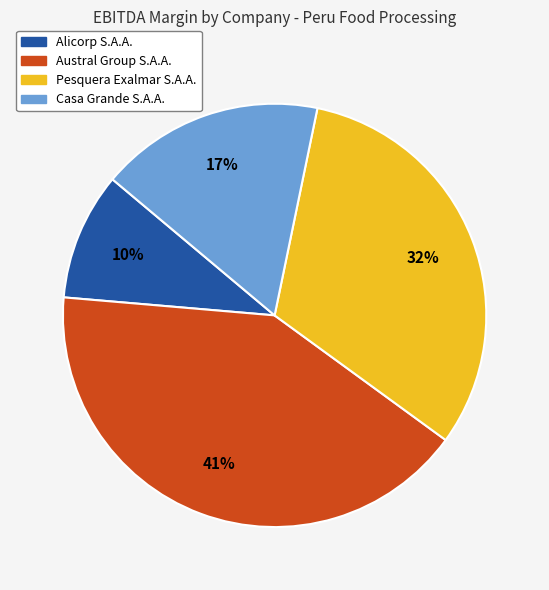

True or false: Casa Grande S.A.A. accounts for 17% of the total.

True